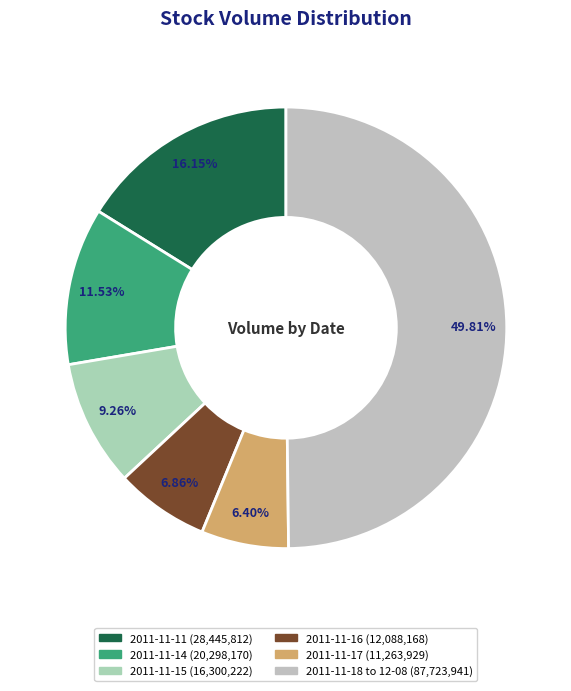

Count the number of slices in the pie.

6